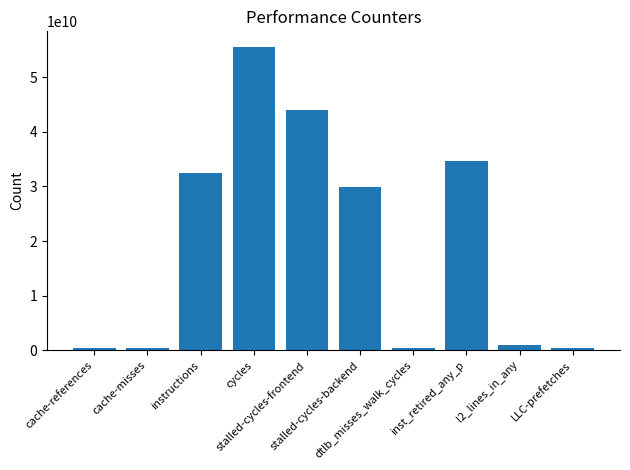

What is the value of the 5th bar from the left?

44073821722